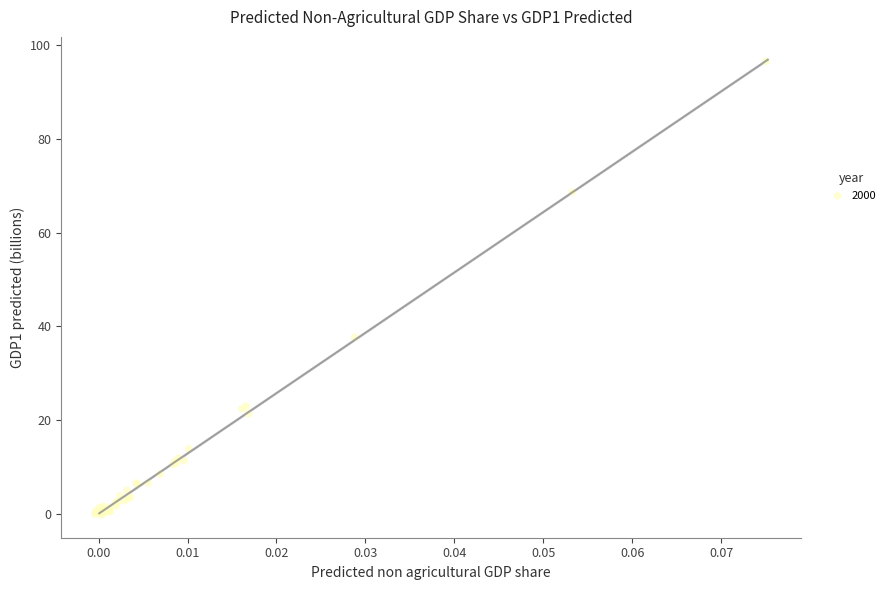

What Y value in the scatter plot is closest to 48?

37.7